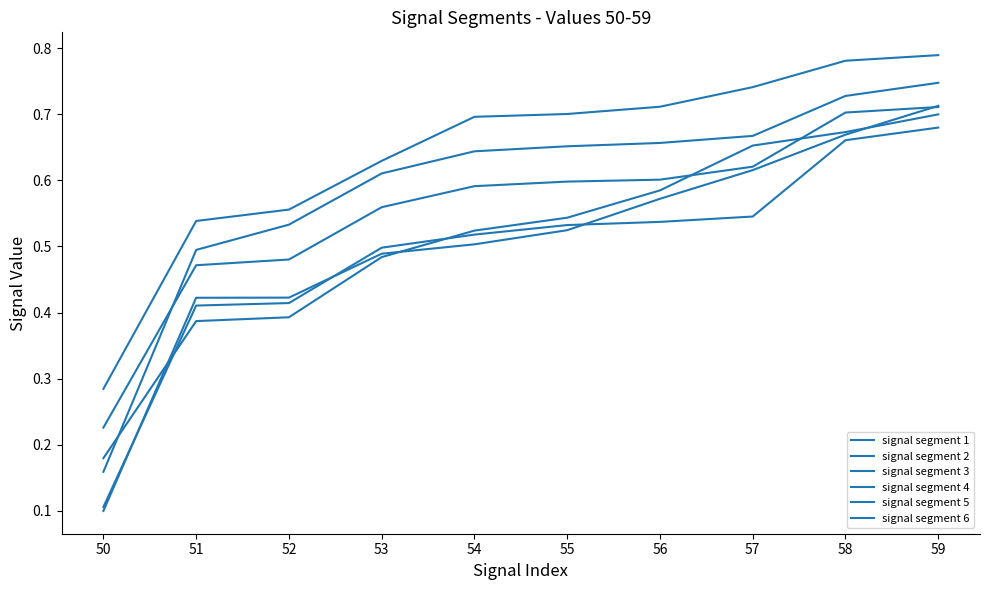

True or false: signal segment 5 and signal segment 1 cross at least once.

False